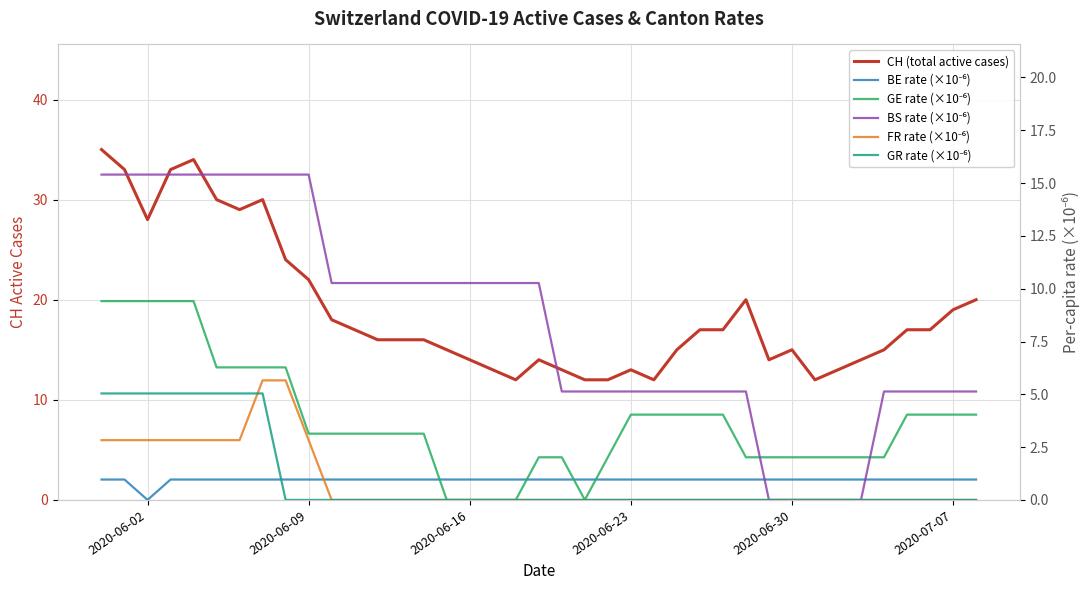

At how many categories does at least one series exceed 29?

6